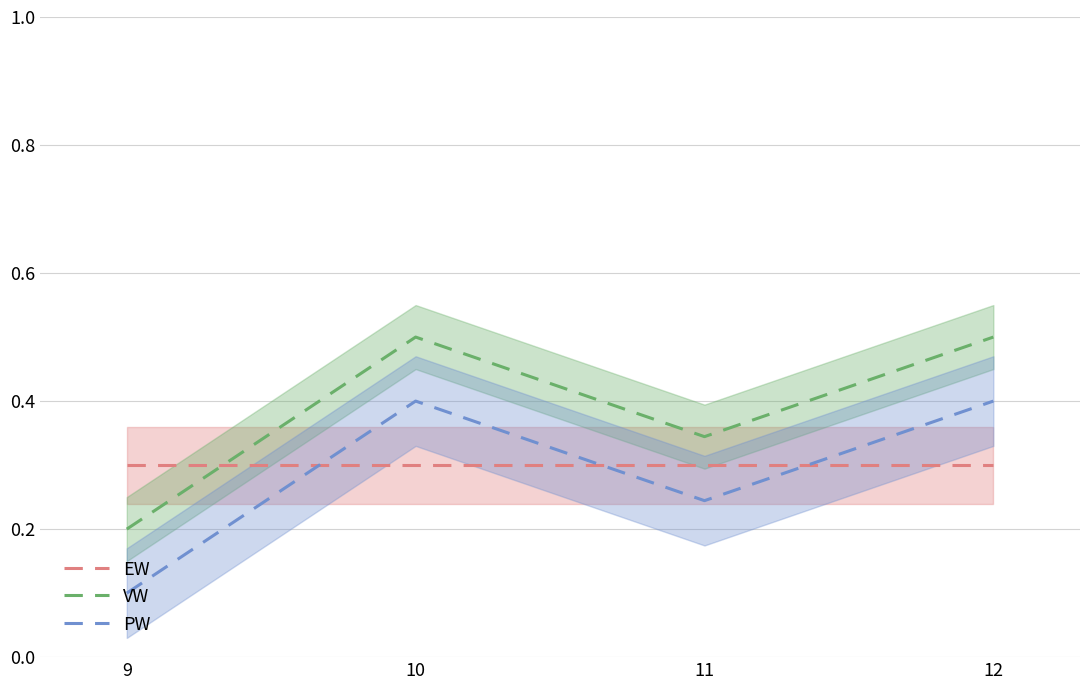

Between 10 and 11, which series saw the biggest shift?

PW